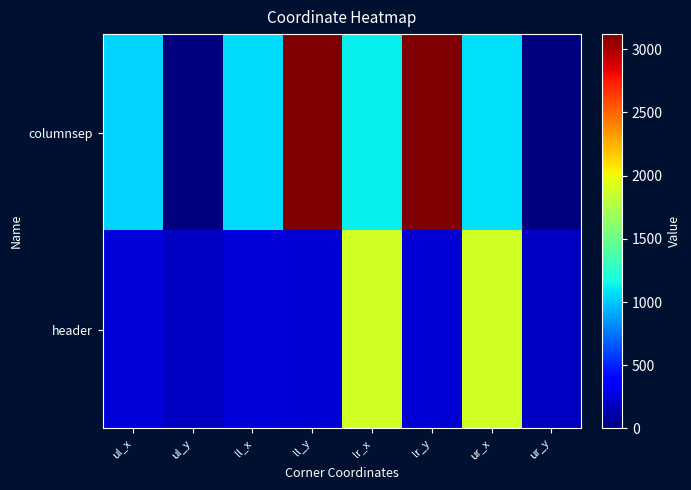

Which has a higher value, ll_x or ul_y?

ll_x